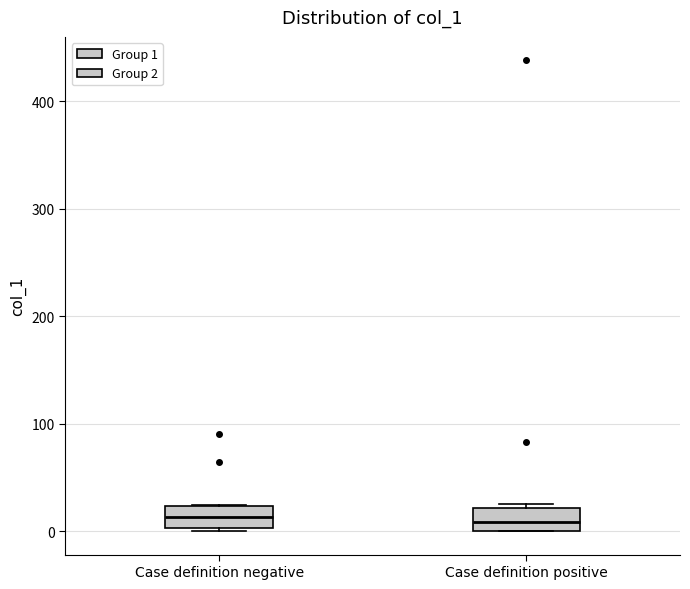

Reading left to right, transcribe this box plot: for each box, give where its median line is, the range the box spans, and where its two whiskers end, as read against the y-axis. The values are not printed on the chart, so give them approximately, as read against the axis.

Case definition negative: median 10, box 0 to 20, whiskers 0 (just below the box's lower edge) to 20
Case definition positive: median 10, box 0 to 20, whiskers 0 to 30